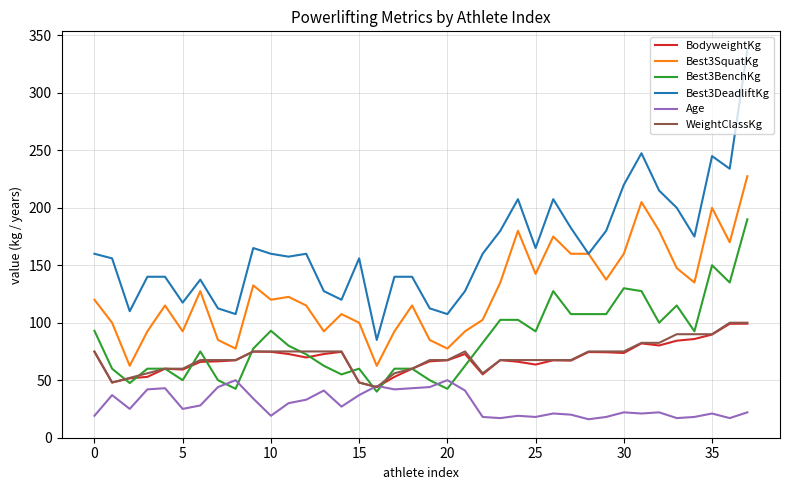

Which series has the largest range (max minus min)?

Best3DeadliftKg